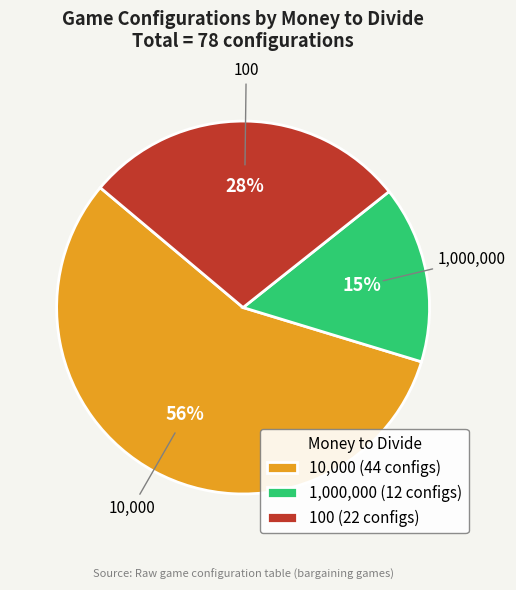

Which has a higher value, 10,000 or 1,000,000?

10,000